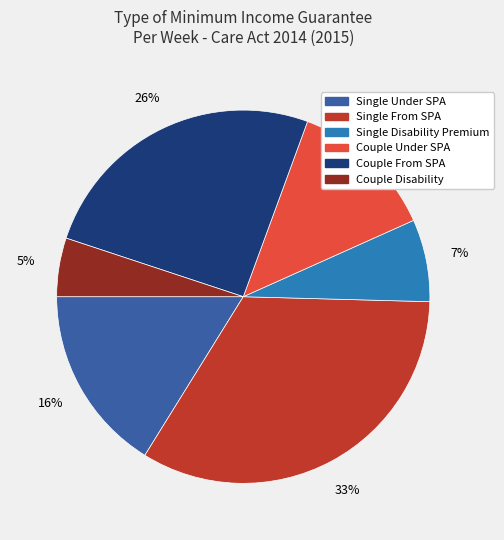

Which slice is the largest?

Single From SPA